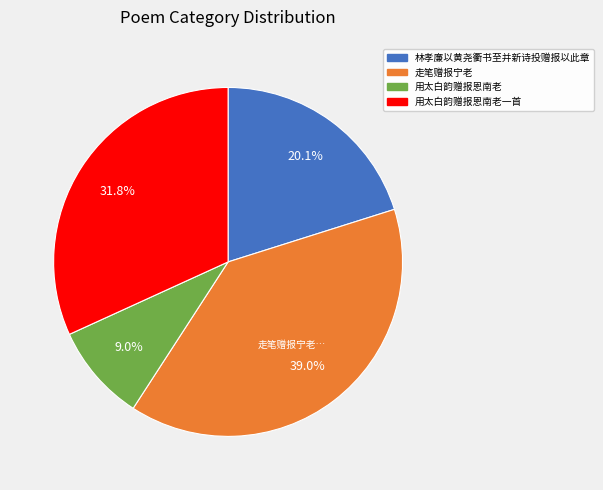

To the nearest percent, what is the combined percentage of 用太白韵赠报恩南老一首 and 用太白韵赠报恩南老?

41%